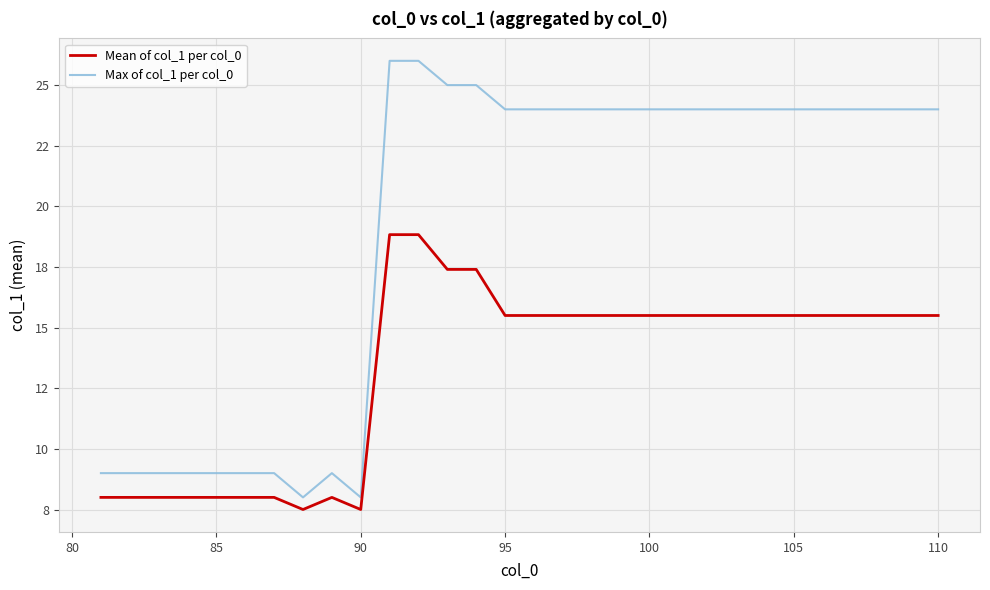

Reading left to right, list all the values displayed in this chart.

Mean of col_1 per col_0: 8.0	8.0	8.0	8.0	8.0	8.0	8.0	7.5	8.0	7.5	18.8	18.8	17.4	17.4	15.5	15.5	15.5	15.5	15.5	15.5	15.5	15.5	15.5	15.5	15.5	15.5	15.5	15.5	15.5	15.5
Max of col_1 per col_0: 9.0	9.0	9.0	9.0	9.0	9.0	9.0	8.0	9.0	8.0	26.0	26.0	25.0	25.0	24.0	24.0	24.0	24.0	24.0	24.0	24.0	24.0	24.0	24.0	24.0	24.0	24.0	24.0	24.0	24.0